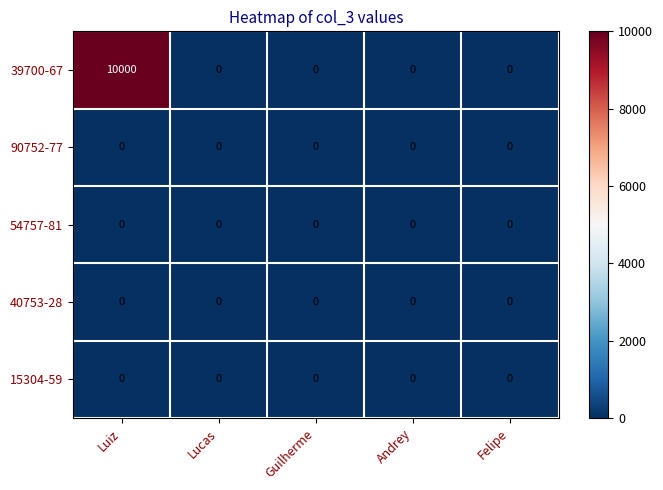

Is it true that 40753-28 equals 0 at Guilherme?

True